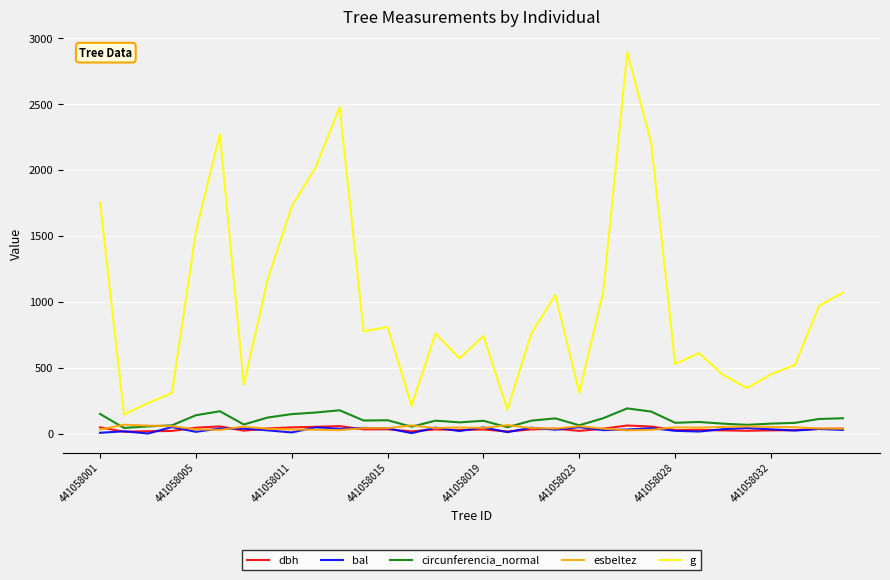

What is the maximum value shown in the chart?

2890.0